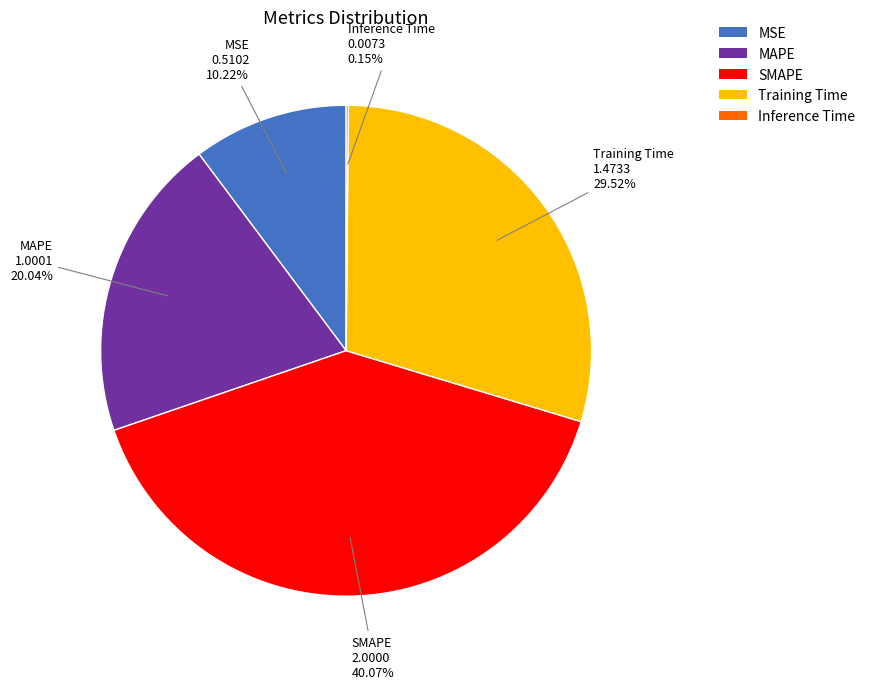

Does any single category account for the majority?

No